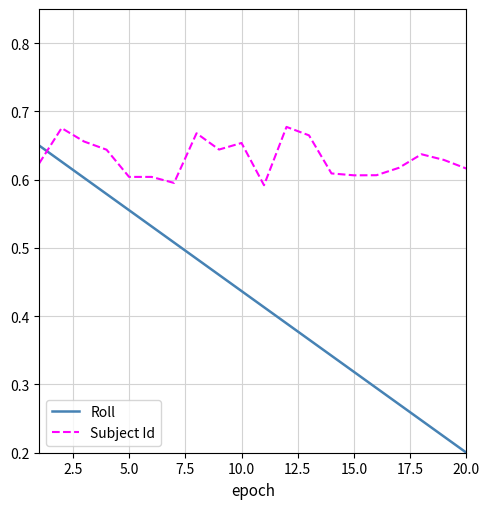

Which series has the widest spread of values?

Roll